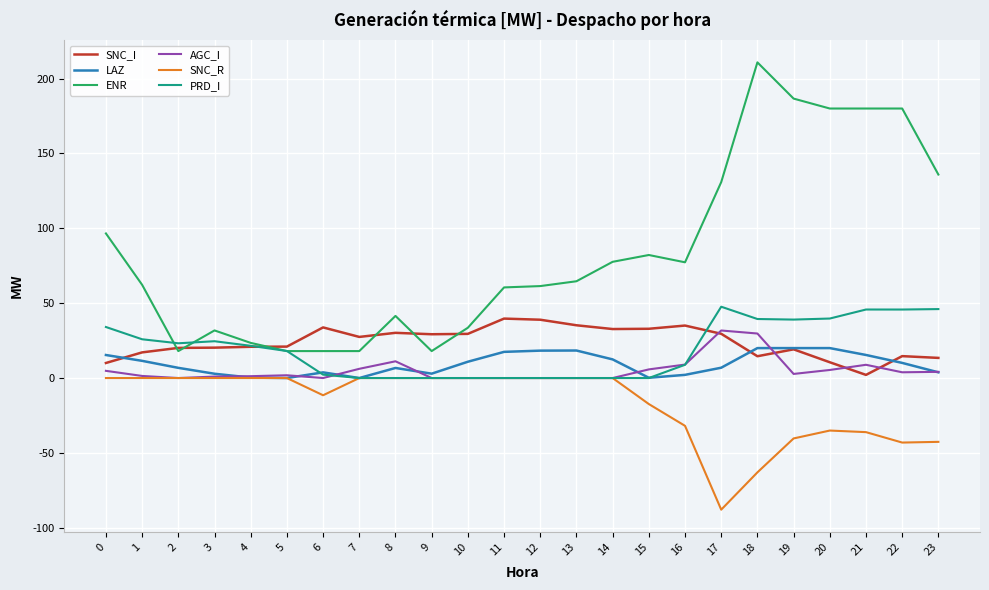

At which label does SNC_I first exceed 27?

6